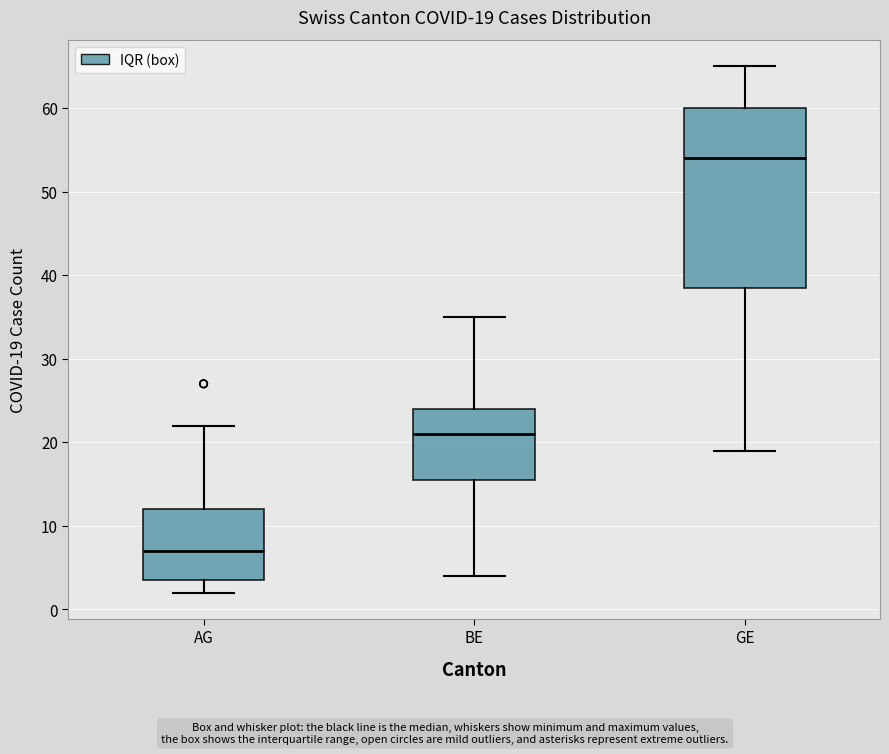

Comparing the boxes themselves (not the whiskers), which one is the tallest?

GE